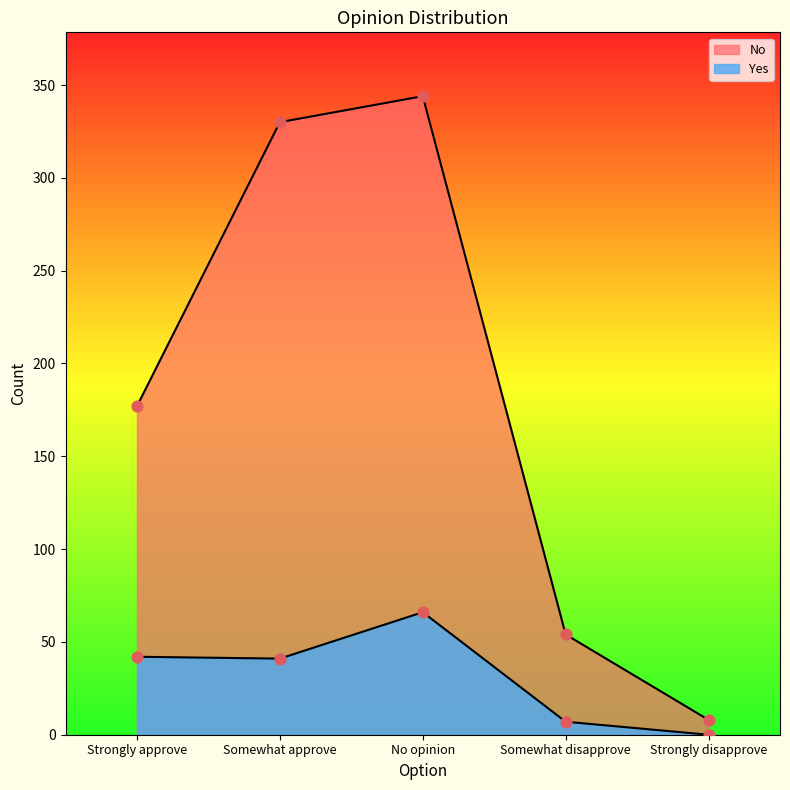

At which category is the sum across all series the highest?

No opinion